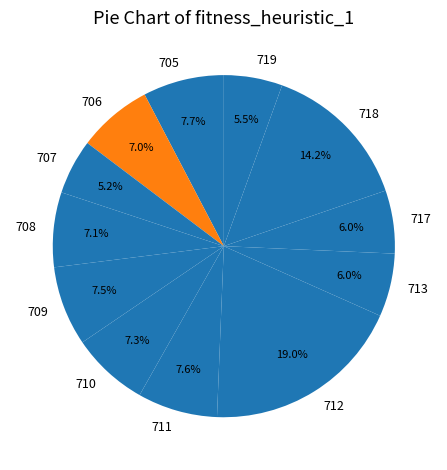

What is the total percentage of 707 and 708?

12.3%